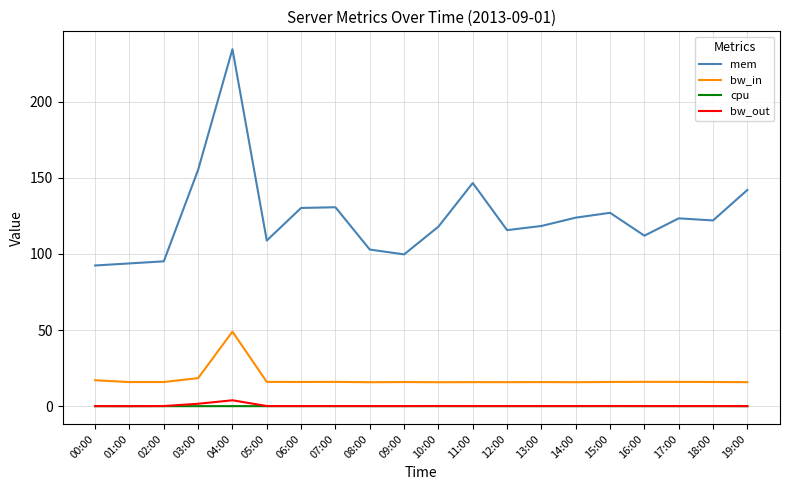

Where is mem nearest to the value 163?

03:00